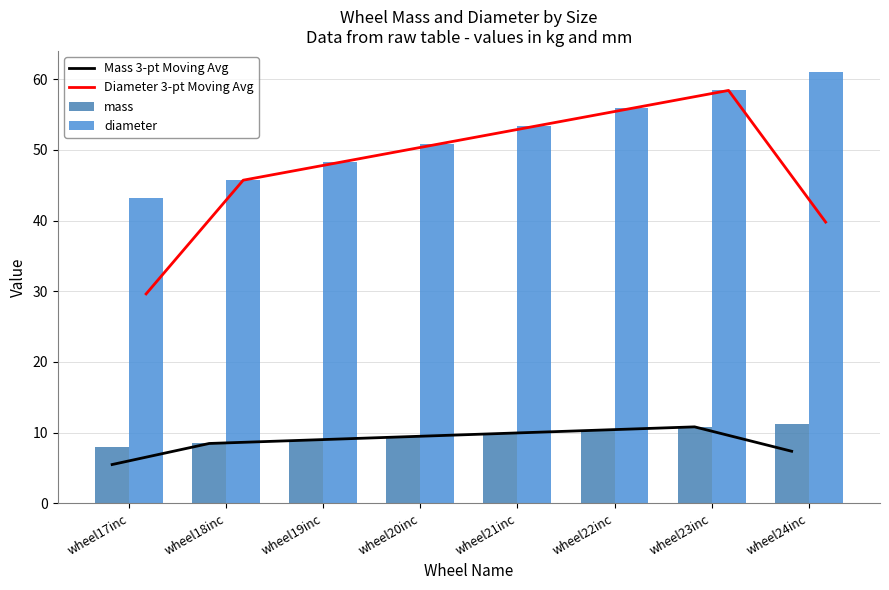

Rank the series at wheel24inc from highest to lowest value.

diameter, Diameter 3-pt Moving Avg, mass, Mass 3-pt Moving Avg